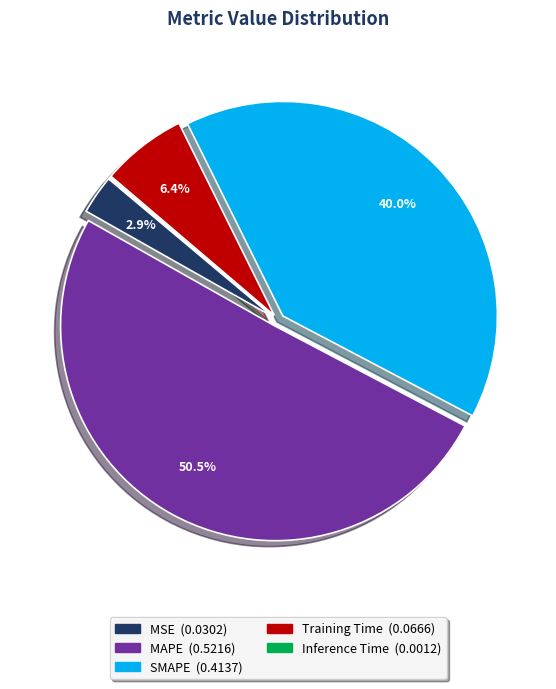

What percentage is the SMAPE slice, to the nearest percent?

40%